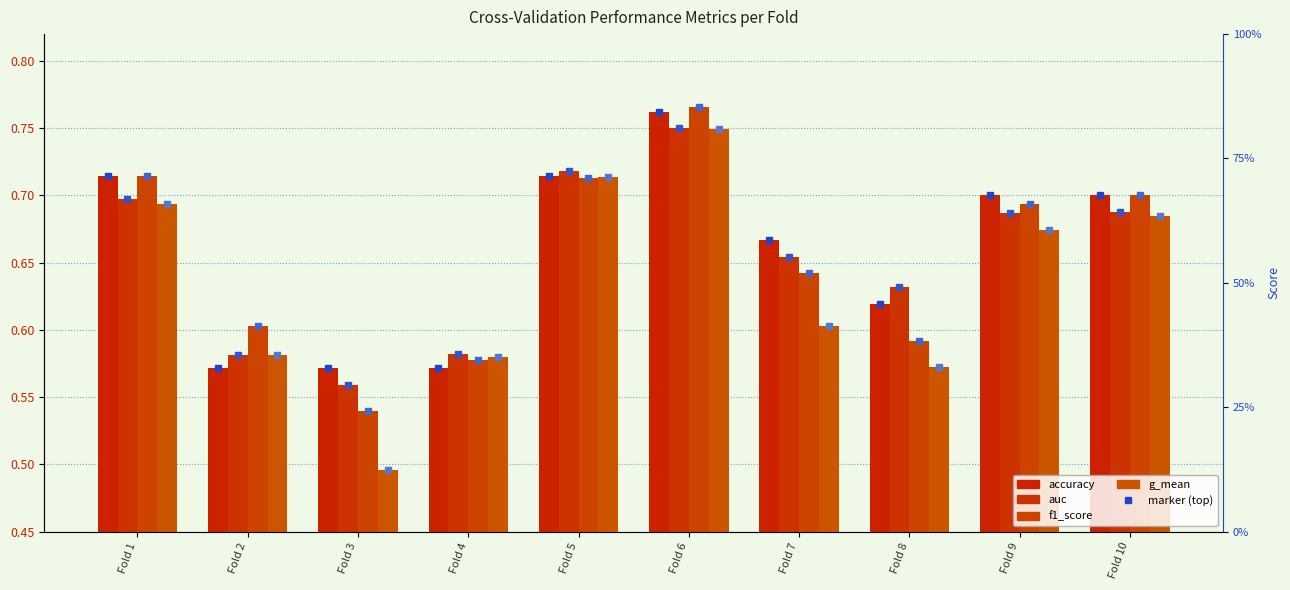

Rank the series by their maximum value, from highest to lowest.

f1_score, accuracy, auc, g_mean